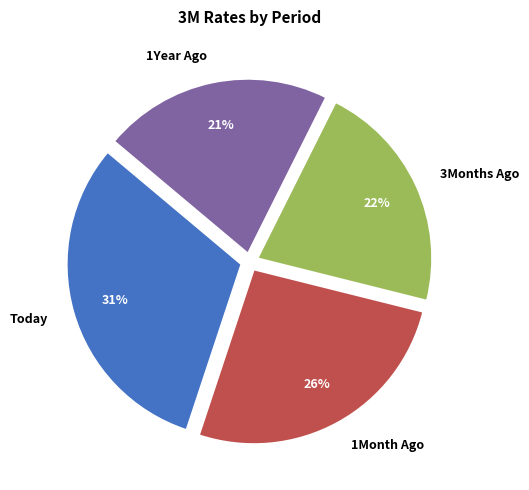

True or false: 3Months Ago accounts for 22% of the total.

True